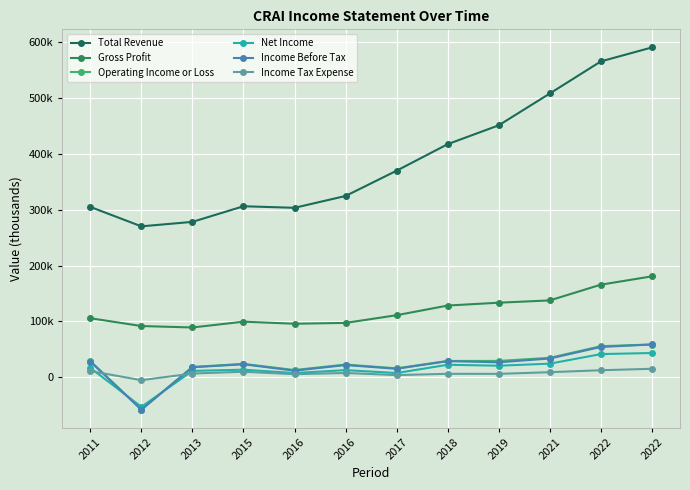

True or false: Total Revenue has more than 1 points higher than both neighbors.

False